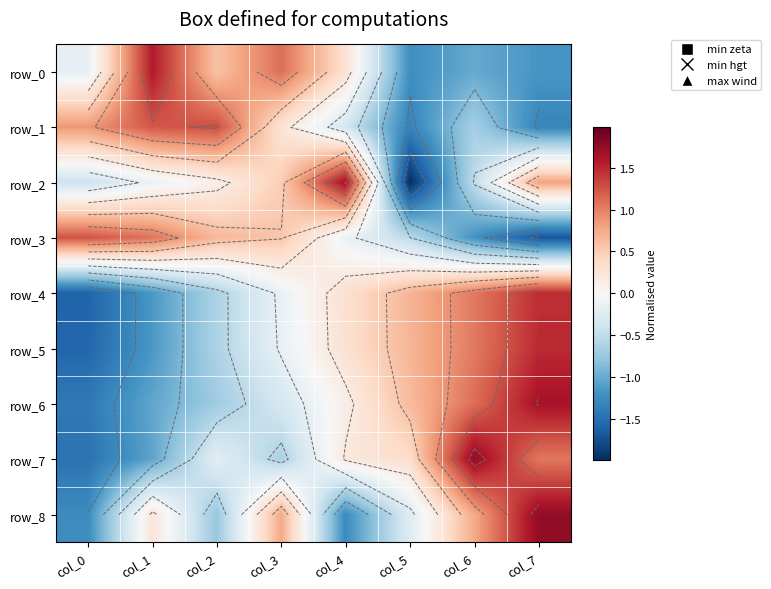

Reading left to right, transcribe all the data shown in this chart.

row_0: -0.2	1.6	0.6	1.1	0.3	-1.2	-1.0	-1.2
row_1: 0.9	1.2	1.3	0.3	-0.4	-1.3	-0.7	-1.3
row_2: -0.4	-0.1	0.1	0.5	1.7	-2.0	-0.5	0.8
row_3: 1.2	1.1	0.6	0.6	-0.1	-0.5	-1.2	-1.7
row_4: -1.6	-1.1	-0.6	-0.1	0.3	0.7	1.0	1.5
row_5: -1.6	-1.1	-0.6	-0.1	0.3	0.7	1.0	1.5
row_6: -1.4	-1.0	-0.7	-0.3	0.1	0.6	1.1	1.6
row_7: -1.5	-1.0	-0.2	-0.6	0.2	0.3	1.7	1.0
row_8: -1.2	0.3	-0.8	0.8	-1.2	-0.3	0.8	1.8